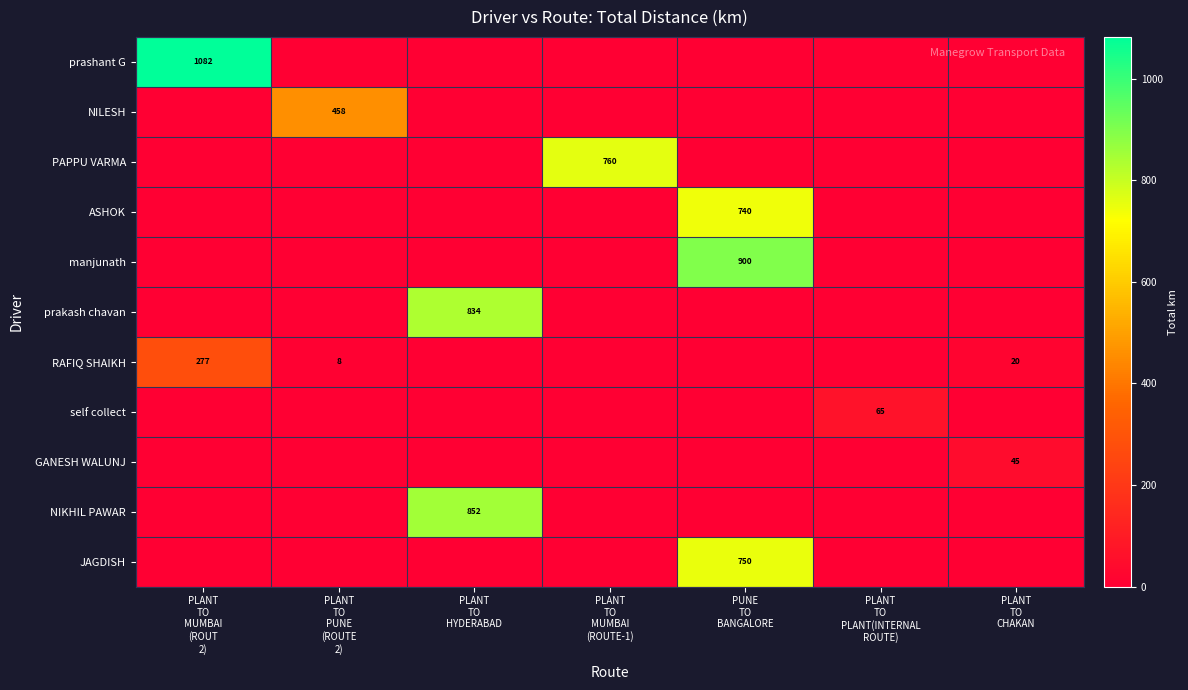

Where is NILESH nearest to the value 229?

PLANT TO MUMBAI (ROUT 2)